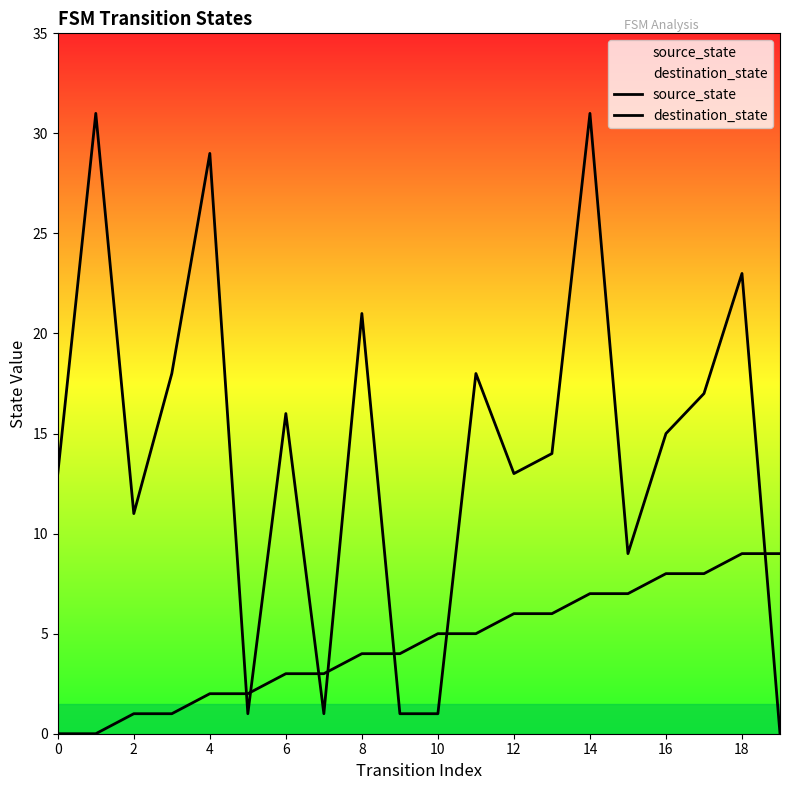

True or false: source_state and destination_state intersect in this chart.

True